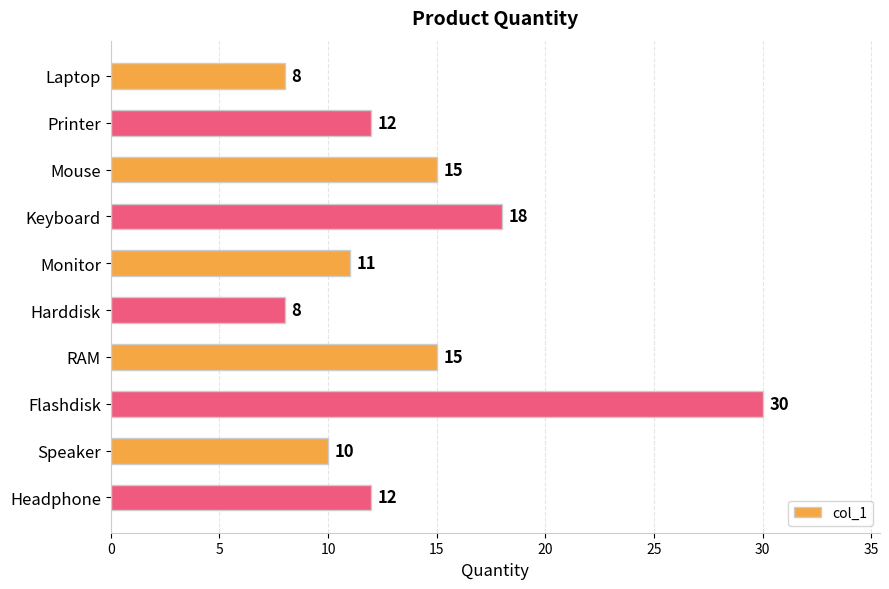

What is the ratio of the value at Mouse to the value at Harddisk?

1.9